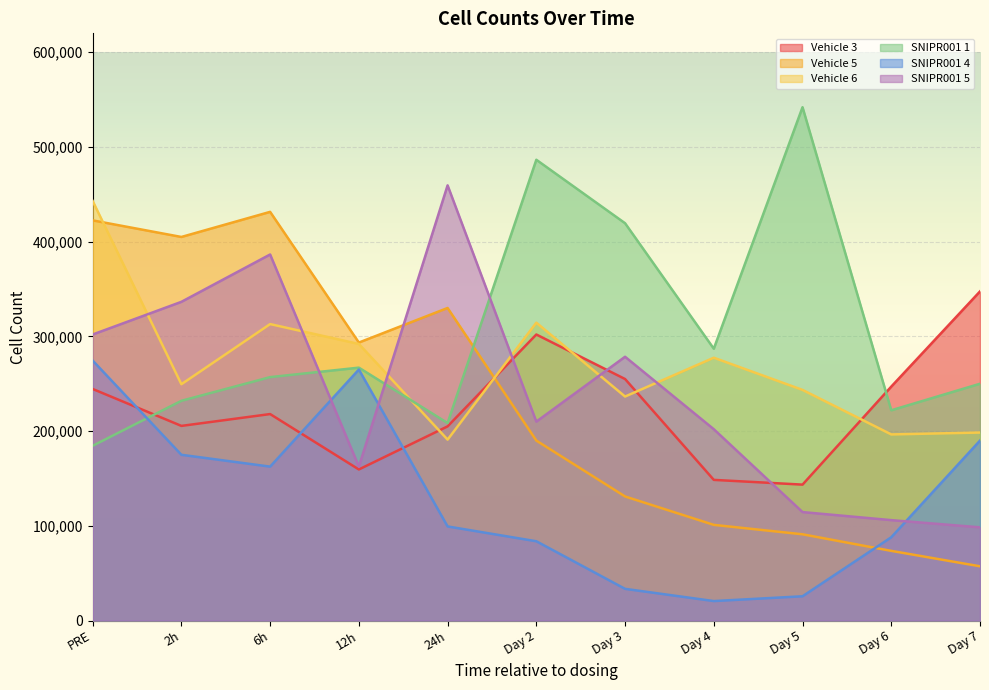

How many interior local peaks does the SNIPR001 1 series have?

3